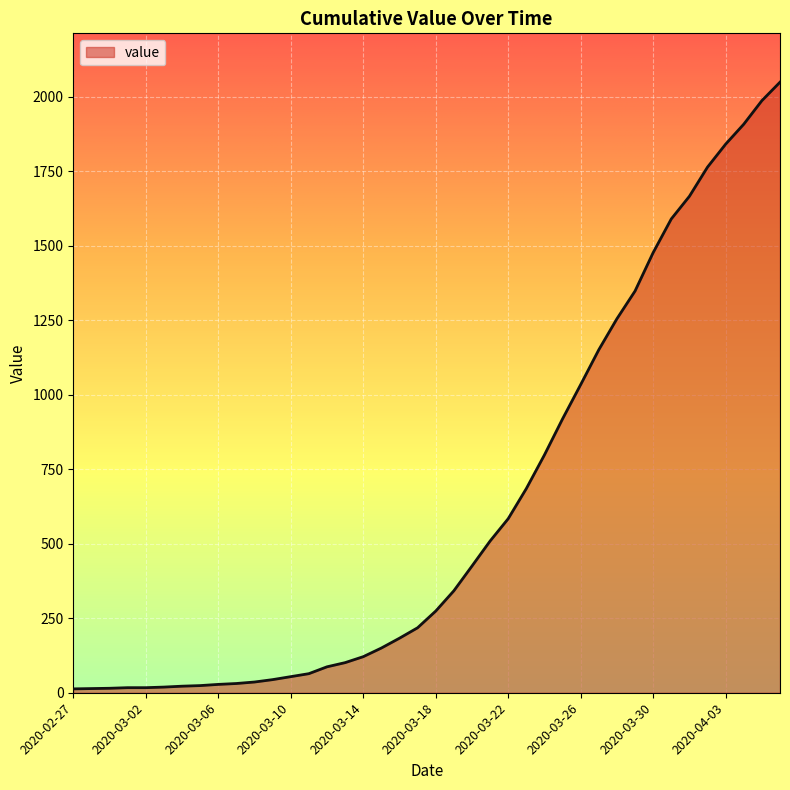

What is the greatest value displayed?

2049